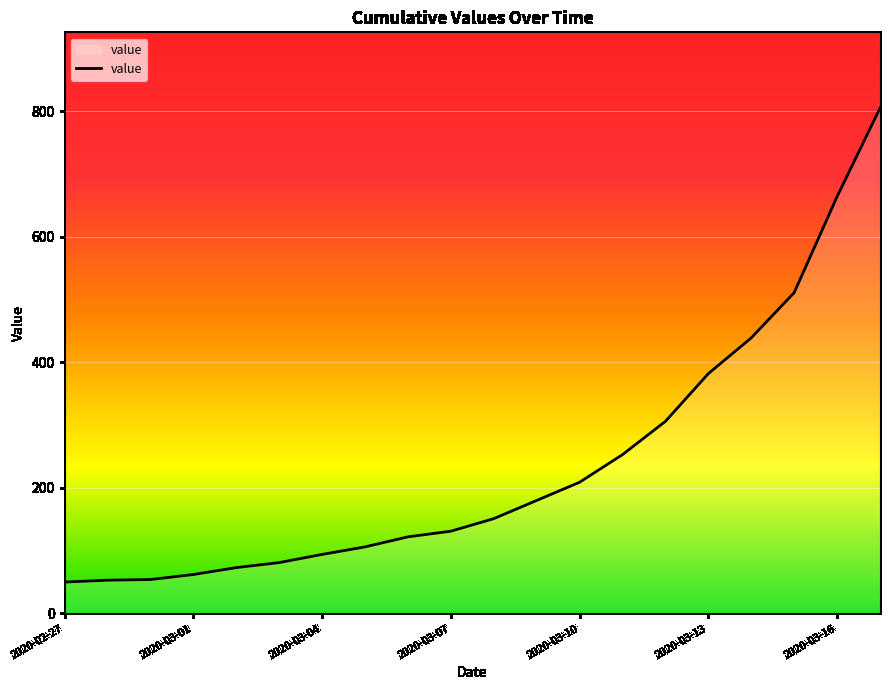

What is the difference between the maximum and minimum values?

755